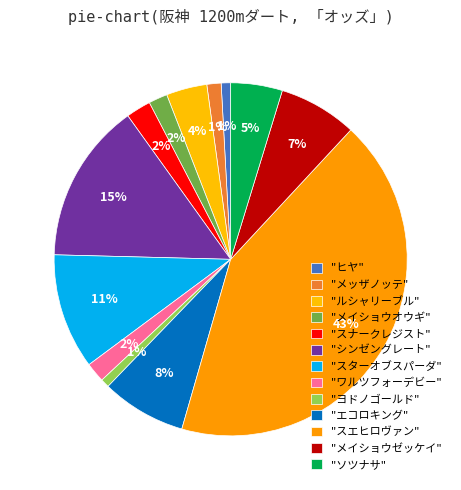

Which category has the biggest portion of the pie?

スエヒロヴァン